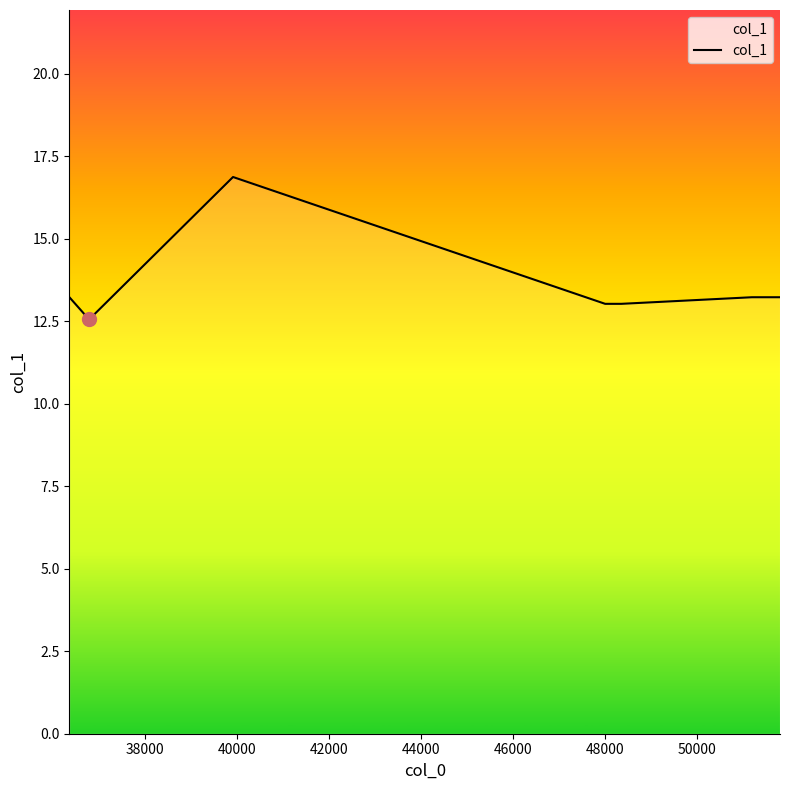

Reading right to left, transcribe all the data shown in this chart.

13.2	13.2	13.0	13.0	16.9	12.6	13.2